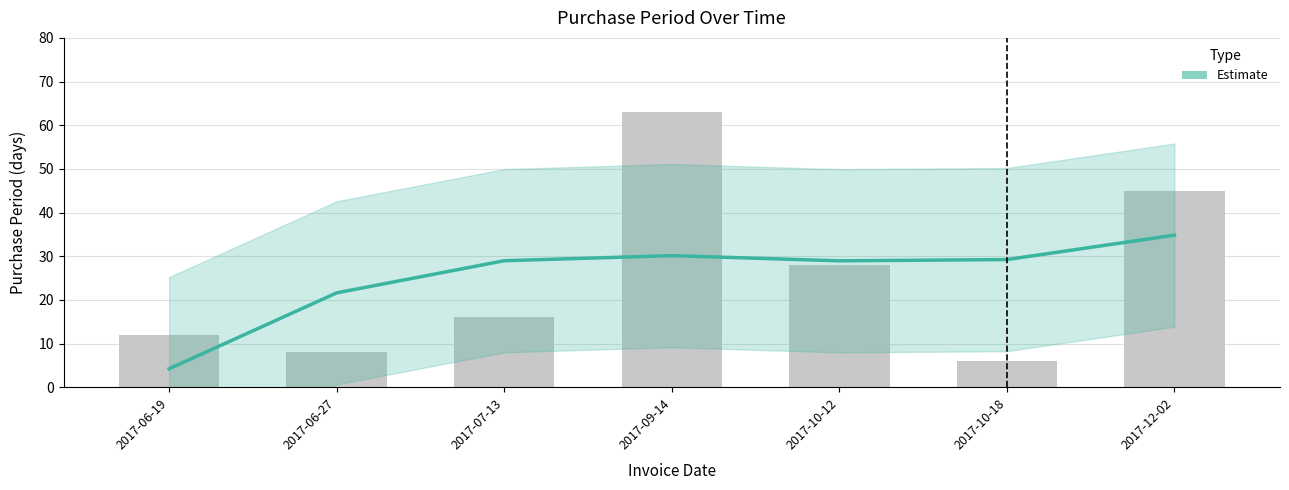

At which label does the data first exceed 28?

2017-07-13